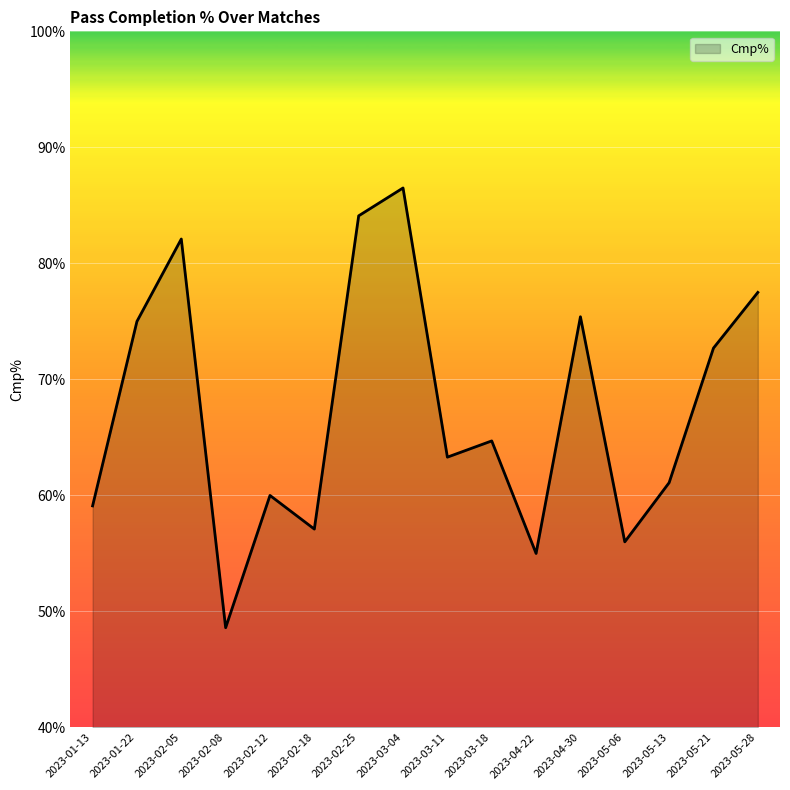

How many series are shown in this chart?

1